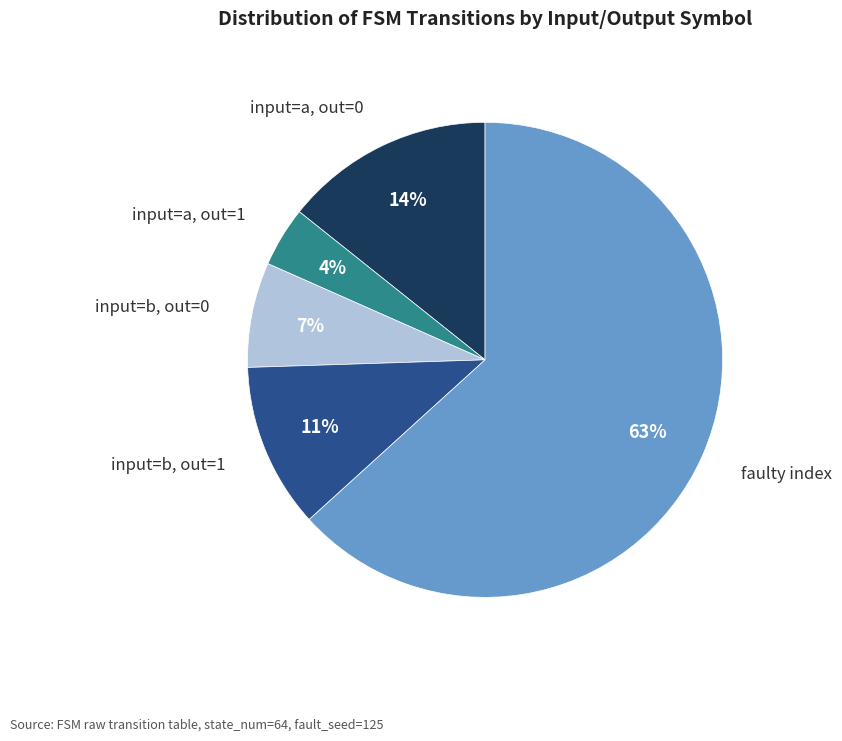

Which category has the biggest portion of the pie?

faulty index